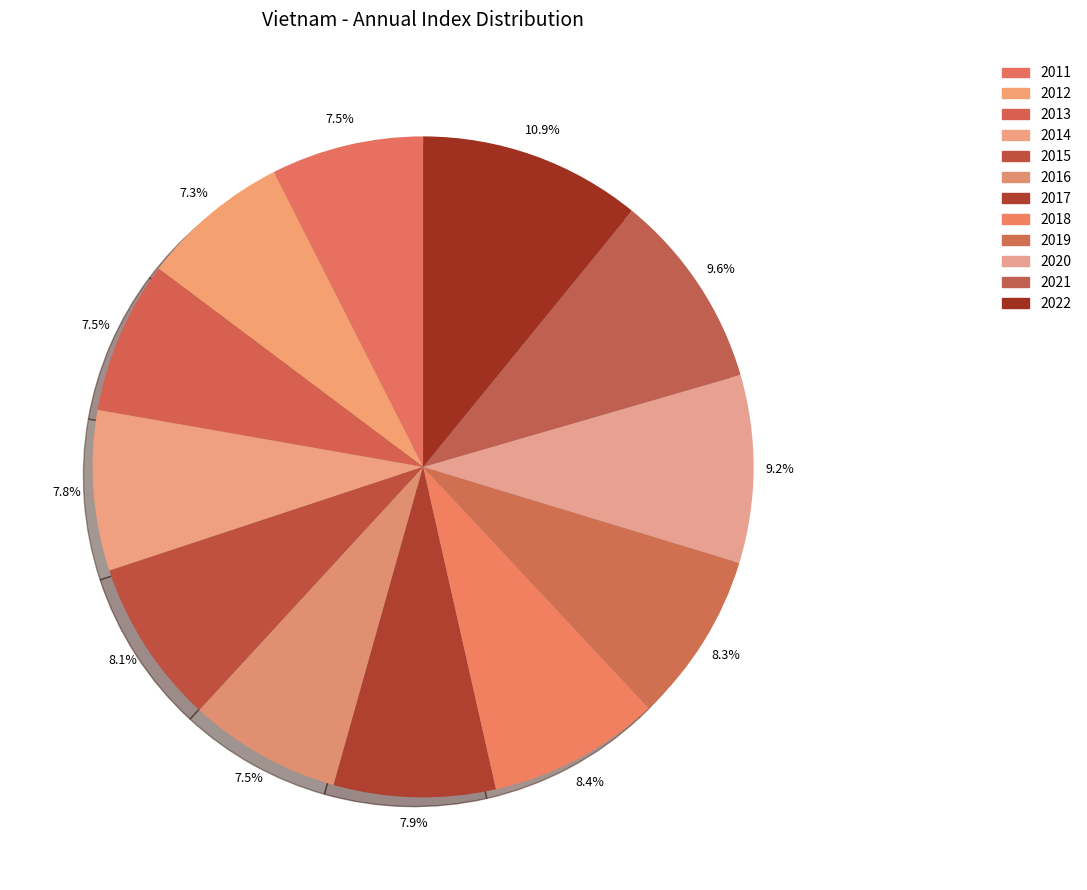

Does 2018 represent more than half of the total?

No